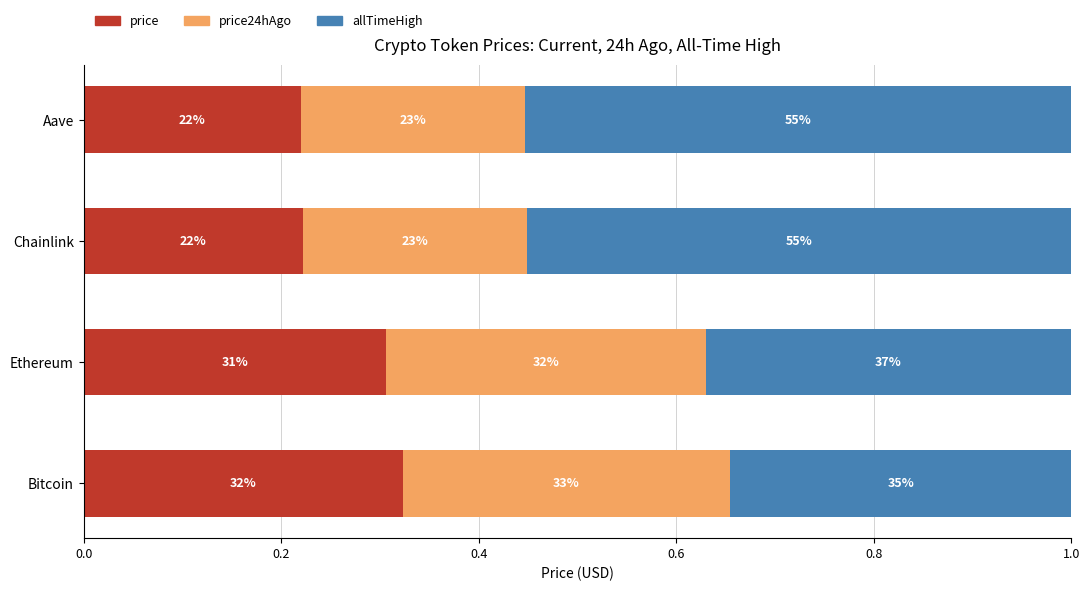

What is the difference between the second highest and minimum values in the price series?

0.1